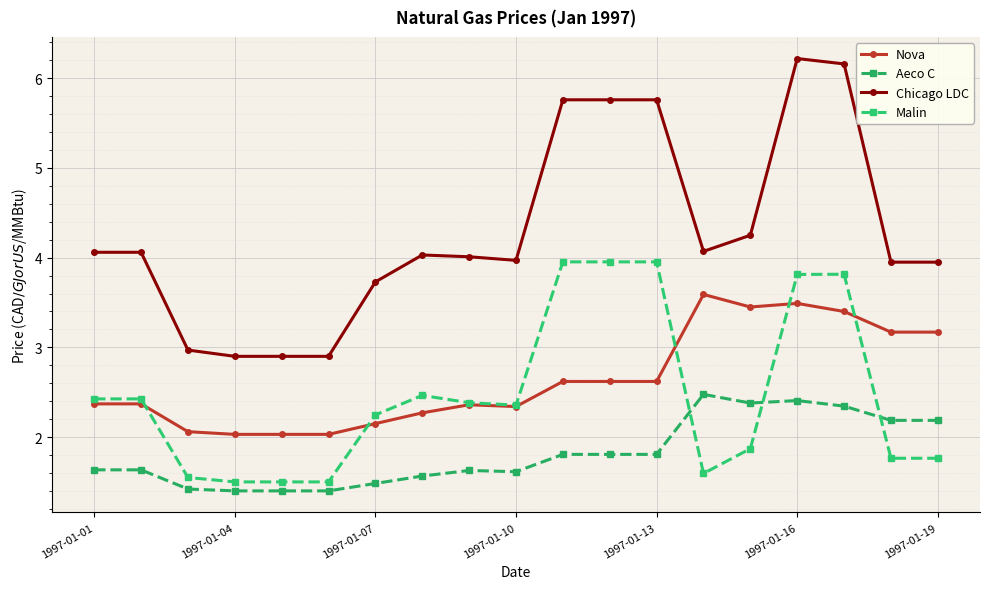

Is this an area chart (filled region under the line)?

No